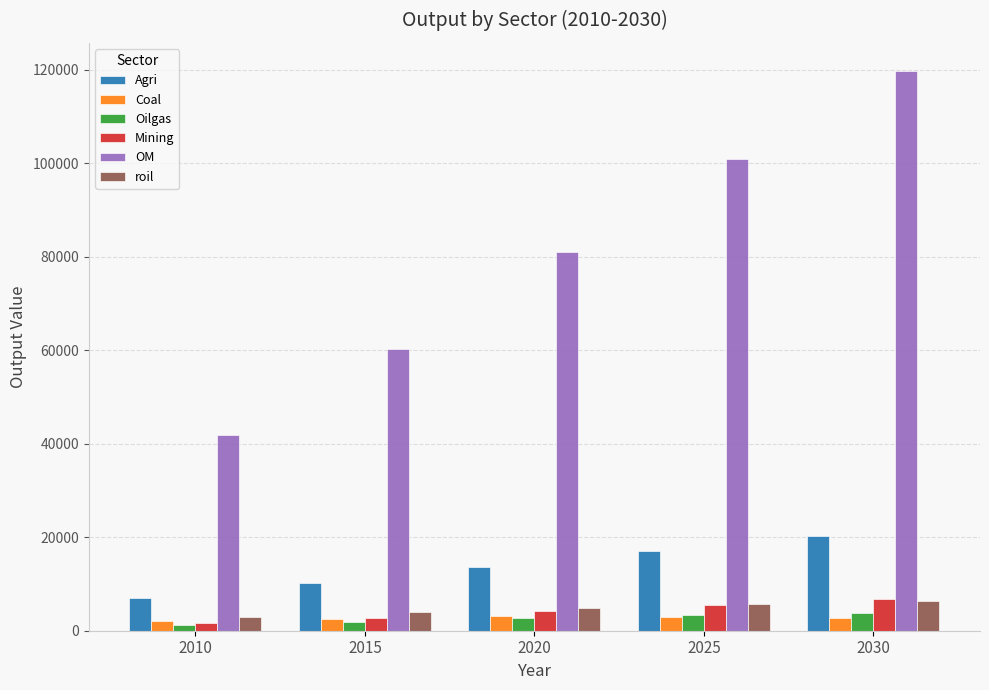

Does the chart contain any negative values?

No